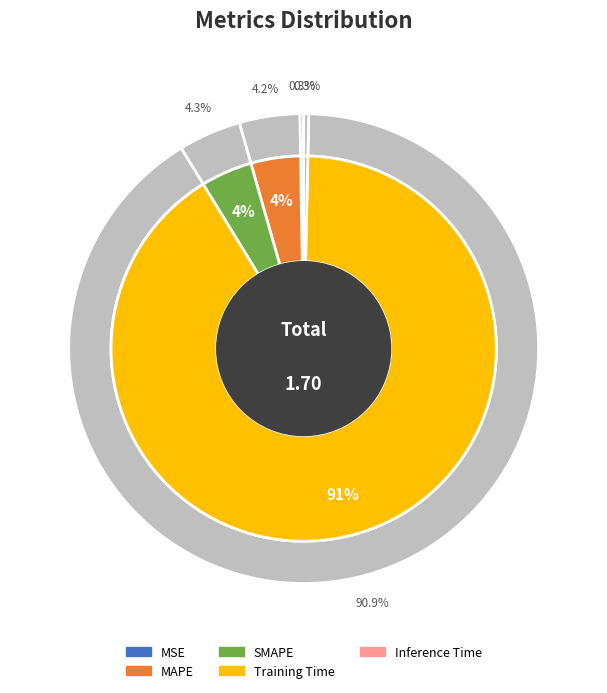

Is it true that Training Time is 91% of the pie?

True